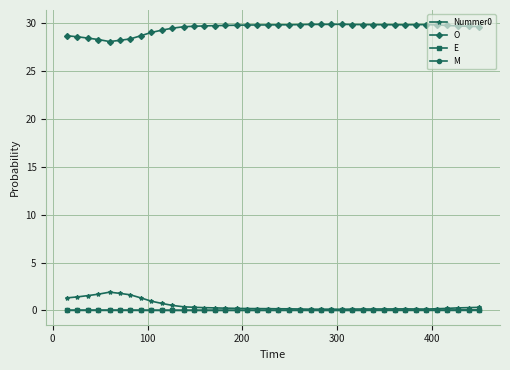

What is the highest value of the Nummer0 series?

1.9